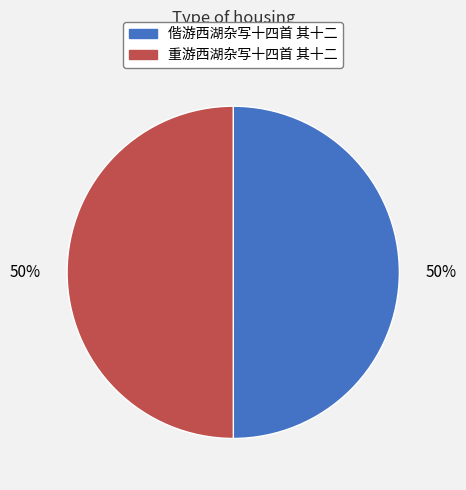

What is the ratio of the value at 偕游西湖杂写十四首 其十二 to the value at 重游西湖杂写十四首 其十二?

1.0